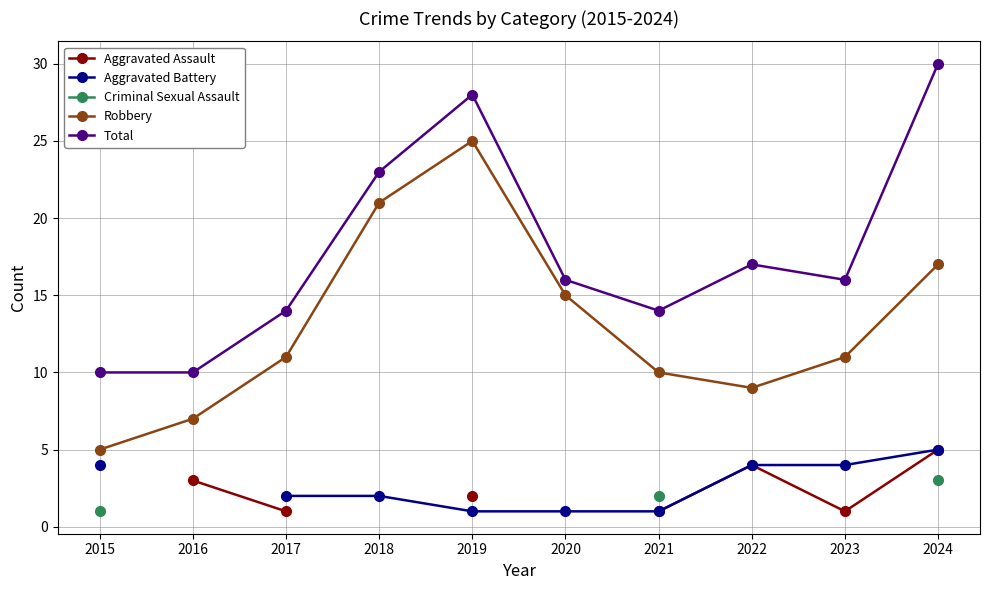

How many values in the Aggravated Battery series exceed 2?

4